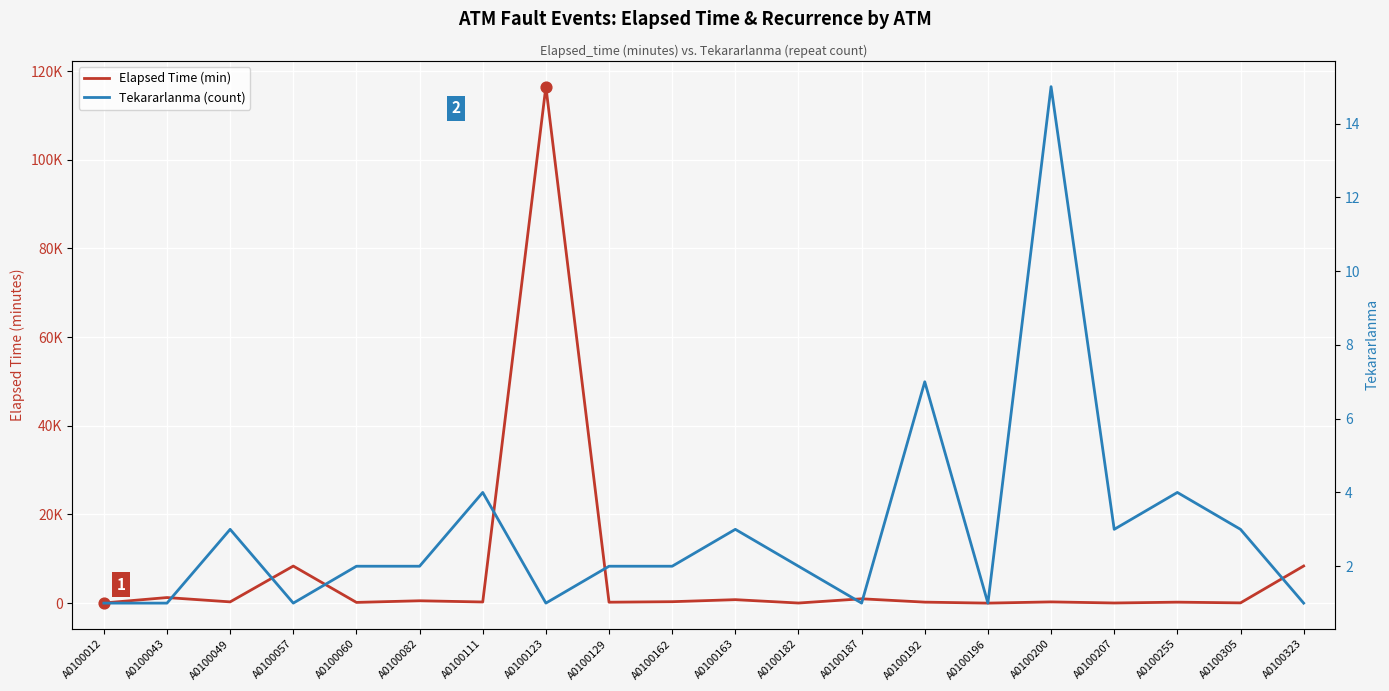

What are all the series names shown in the legend?

Elapsed Time (min), Tekararlanma (count)